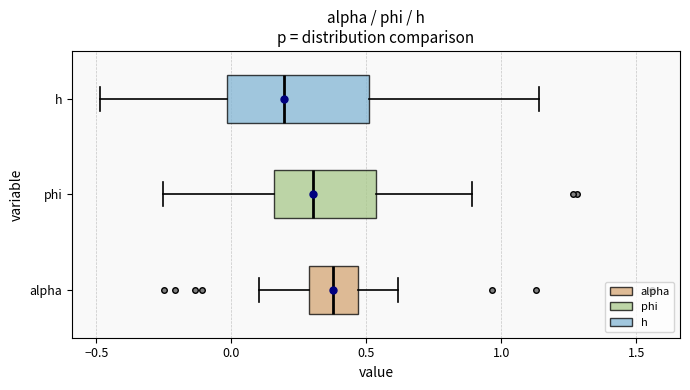

Reading bottom to top, transcribe this box plot: for each box, give where its median line is, the range the box spans, and where its two whiskers end, as read against the x-axis. The values are not printed on the chart, so give them approximately, as read against the axis.

alpha: median 0.40, box 0.30 to 0.45, whiskers 0.10 to 0.60
phi: median 0.30, box 0.15 to 0.55, whiskers -0.25 to 0.90
h: median 0.20, box 0.00 to 0.50, whiskers -0.50 to 1.15